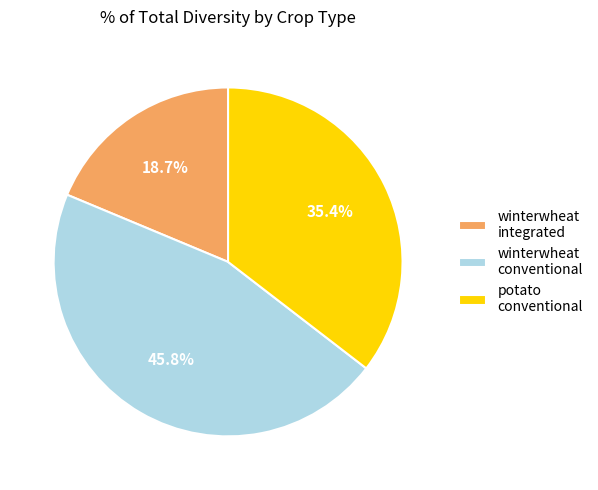

Does any single category account for the majority?

No